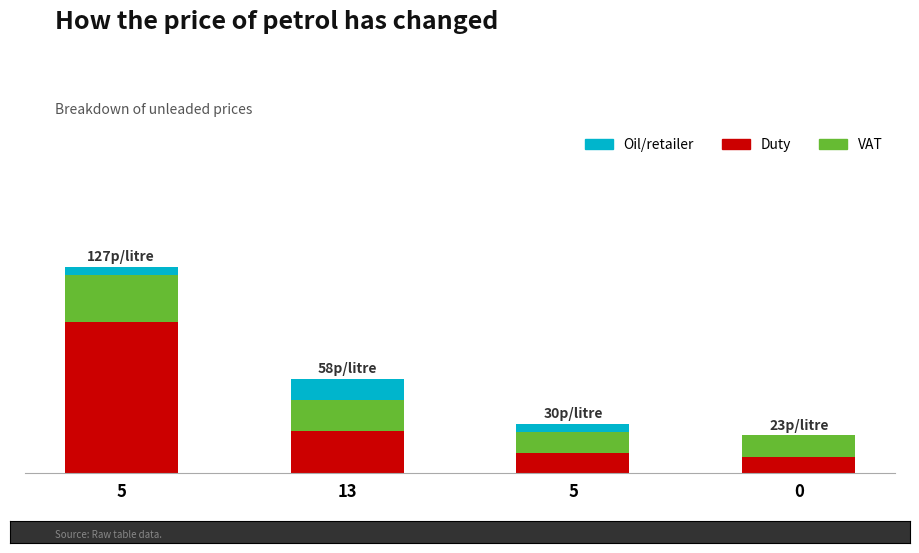

True or false: VAT has a value of 13 at 5.

True